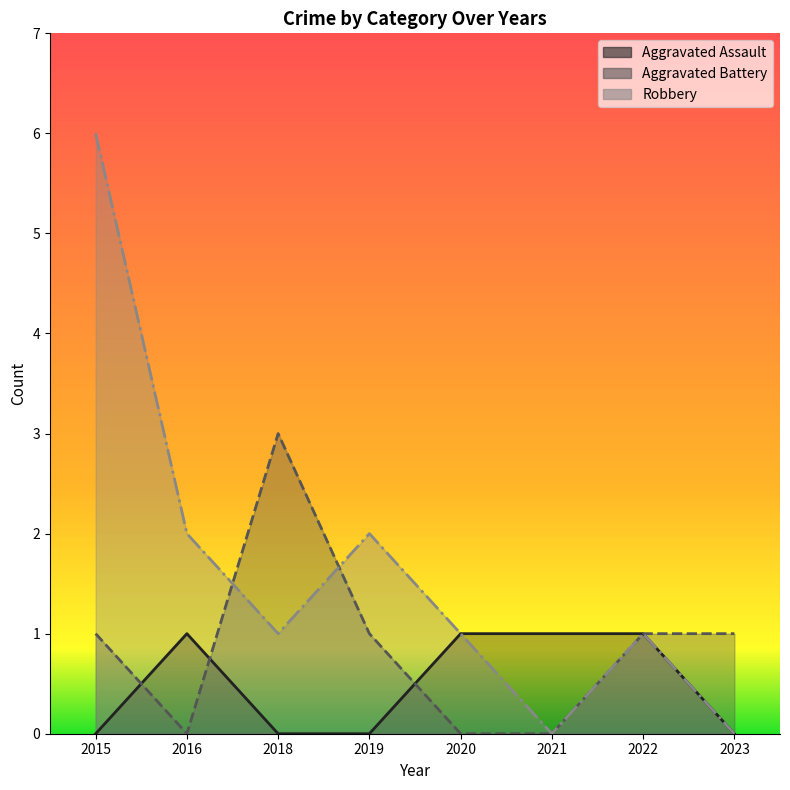

What is the average value of the Robbery series?

2